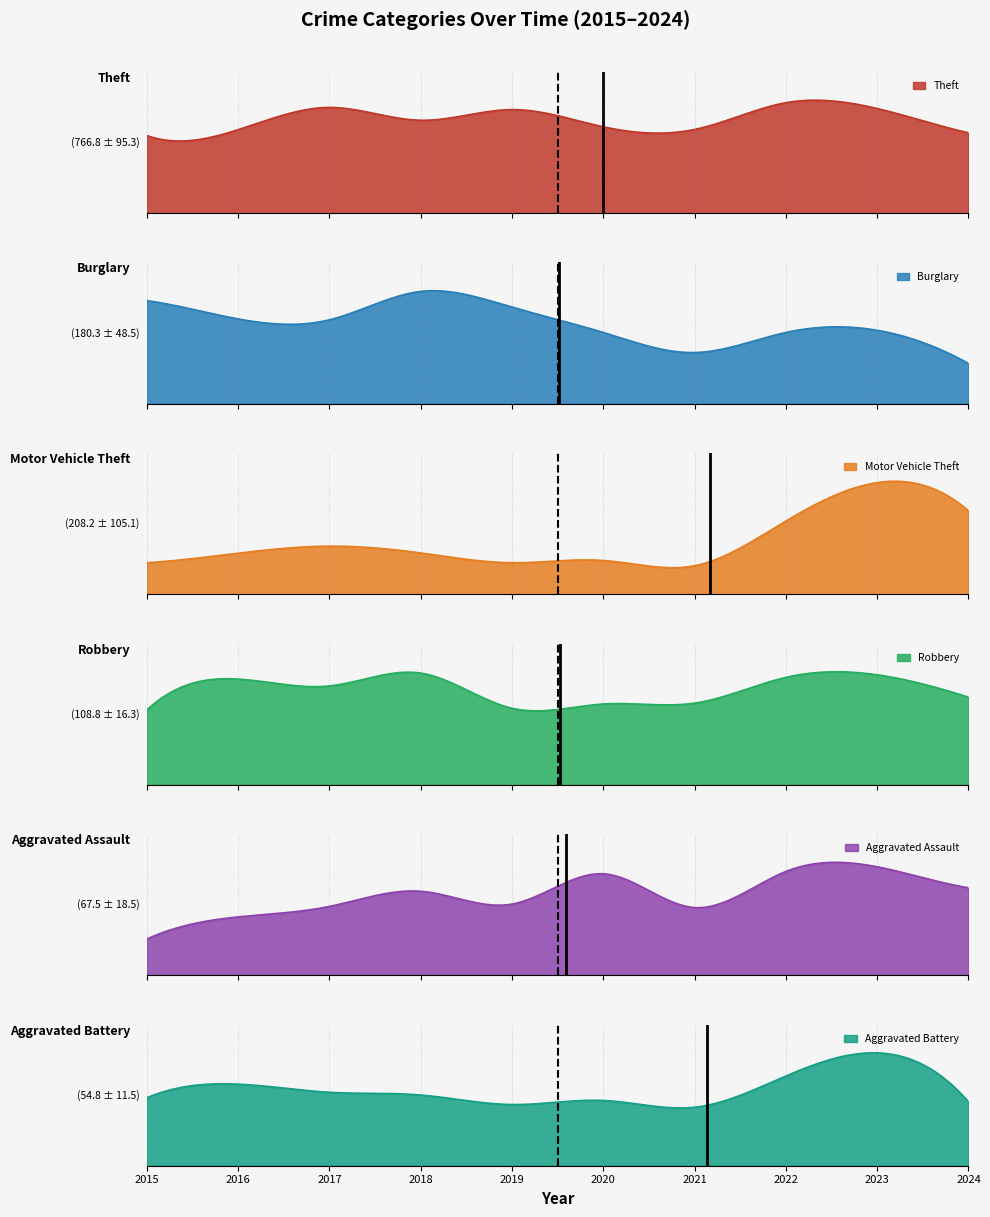

What is the total value across all series at 2022?

1646